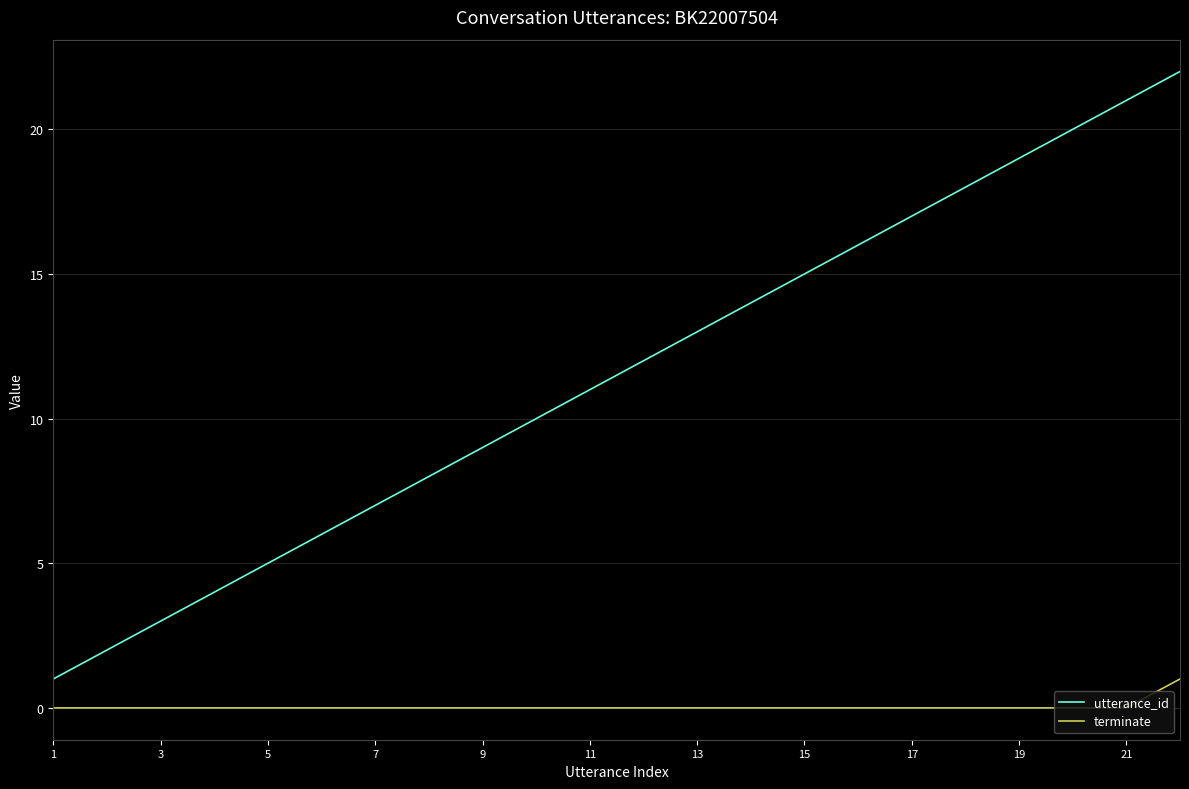

What is the difference between the maximum and minimum values in the utterance_id series?

21